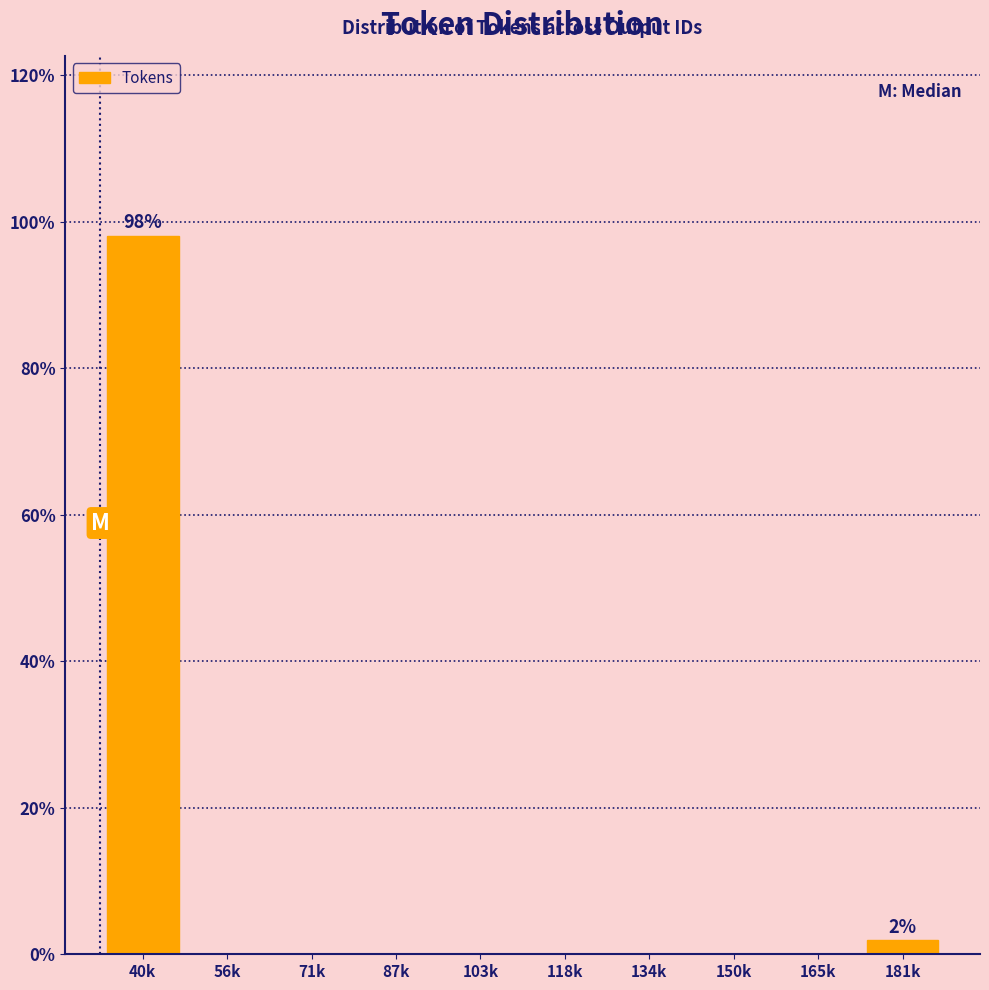

Reading left to right, extract all data points from this chart.

40k=98.1	56k=0.0	71k=0.0	87k=0.0	103k=0.0	118k=0.0	134k=0.0	150k=0.0	165k=0.0	181k=1.9